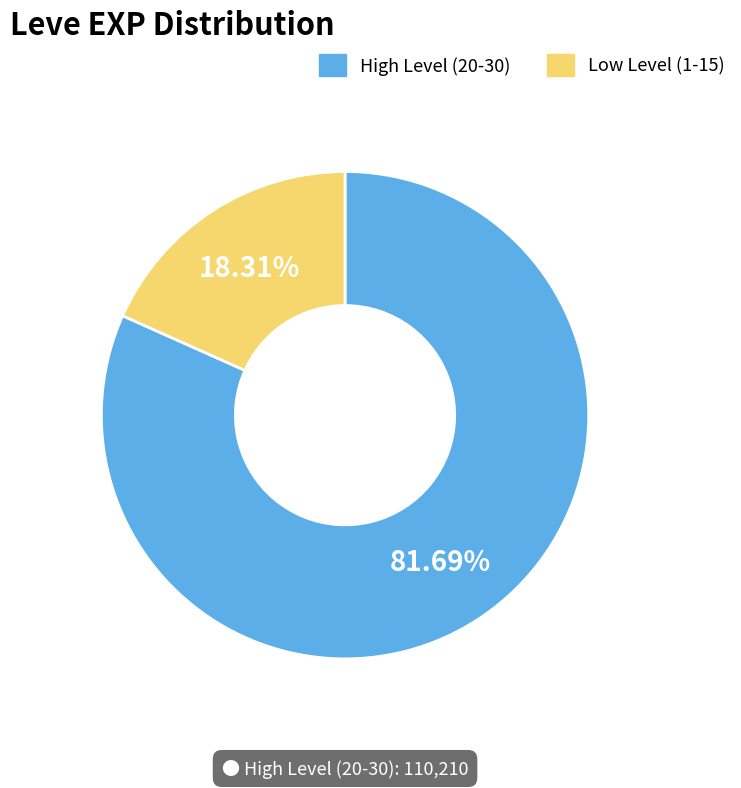

Does any single category account for the majority?

Yes